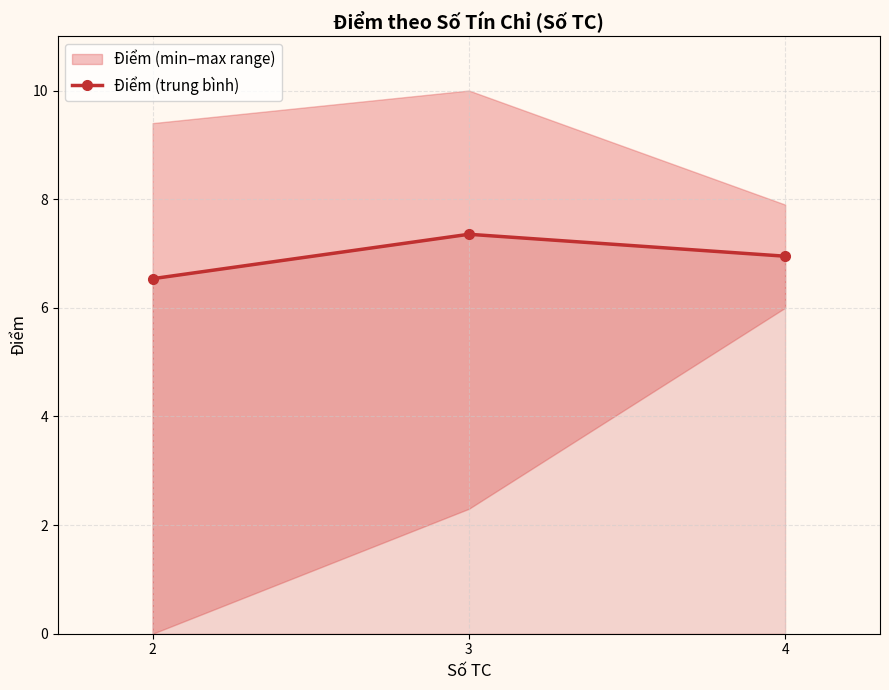

What is the change in value from 2 to 3?

+0.8